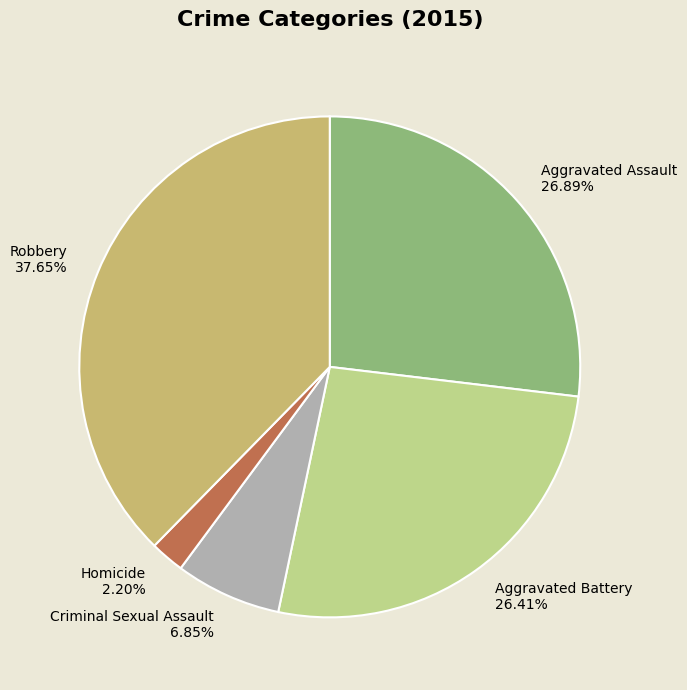

Combined, what portion of the pie is Aggravated Battery and Criminal Sexual Assault?

33.3%